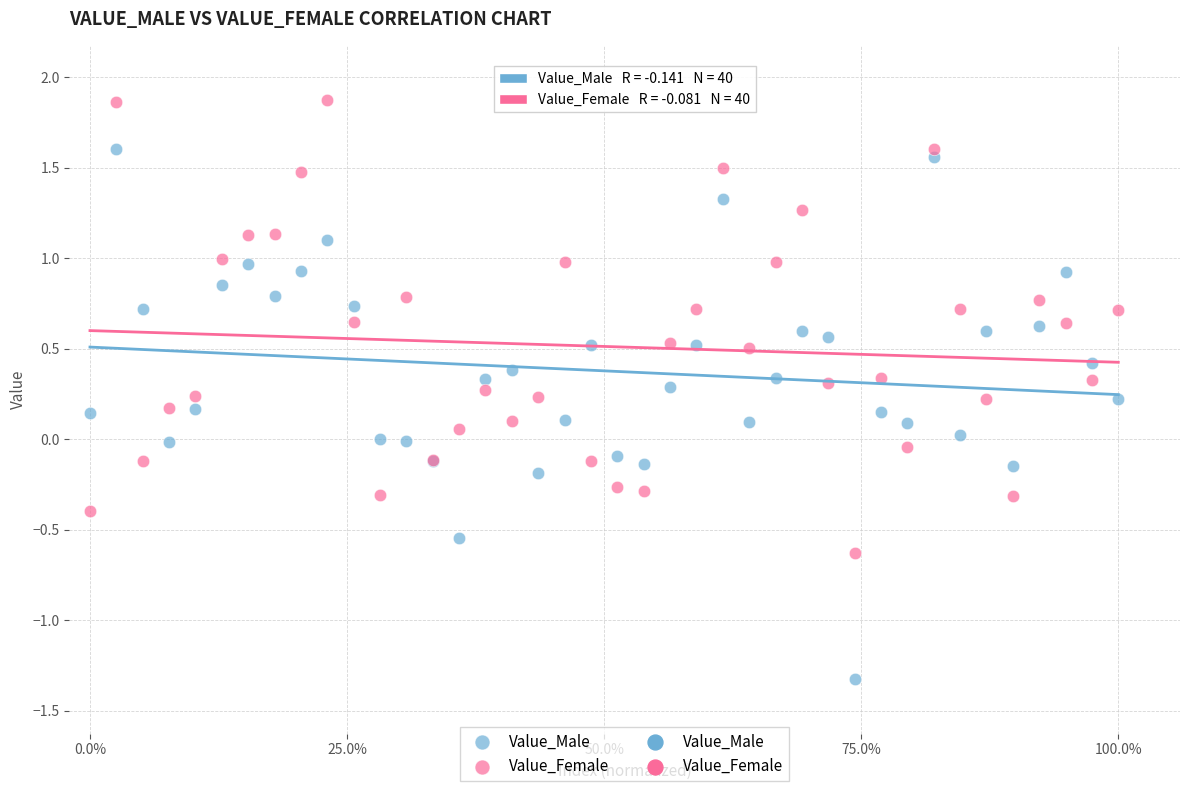

Which series reaches the maximum Y coordinate?

Value_Female